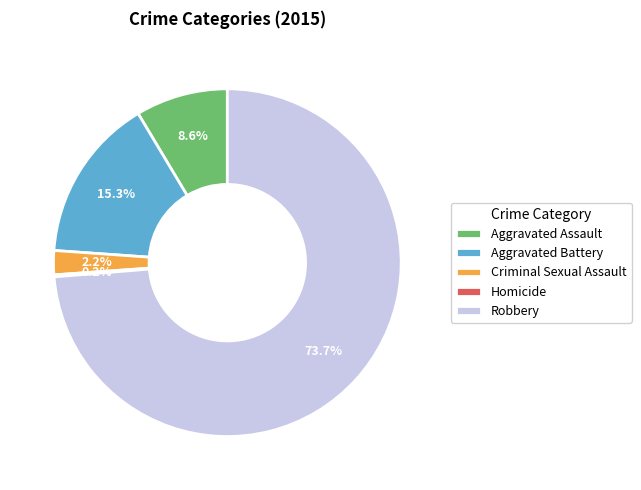

Is there a majority slice in this chart?

Yes